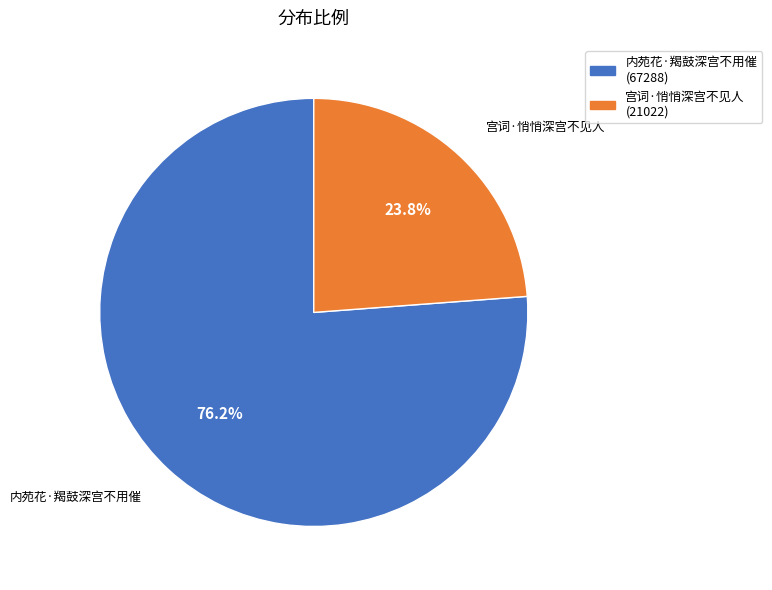

Does 宫词·悄悄深宫不见人 account for over 50% of the chart?

No